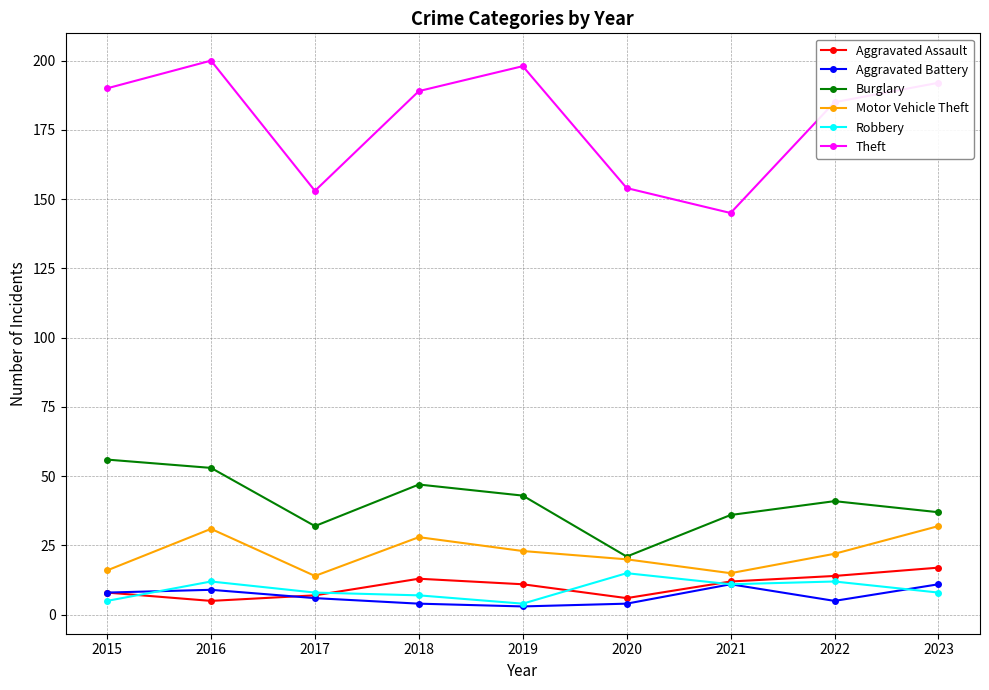

Reading left to right, transcribe all the data shown in this chart.

Aggravated Assault: 2015=8	2016=5	2017=7	2018=13	2019=11	2020=6	2021=12	2022=14	2023=17
Aggravated Battery: 2015=8	2016=9	2017=6	2018=4	2019=3	2020=4	2021=11	2022=5	2023=11
Burglary: 2015=56	2016=53	2017=32	2018=47	2019=43	2020=21	2021=36	2022=41	2023=37
Motor Vehicle Theft: 2015=16	2016=31	2017=14	2018=28	2019=23	2020=20	2021=15	2022=22	2023=32
Robbery: 2015=5	2016=12	2017=8	2018=7	2019=4	2020=15	2021=11	2022=12	2023=8
Theft: 2015=190	2016=200	2017=153	2018=189	2019=198	2020=154	2021=145	2022=185	2023=192